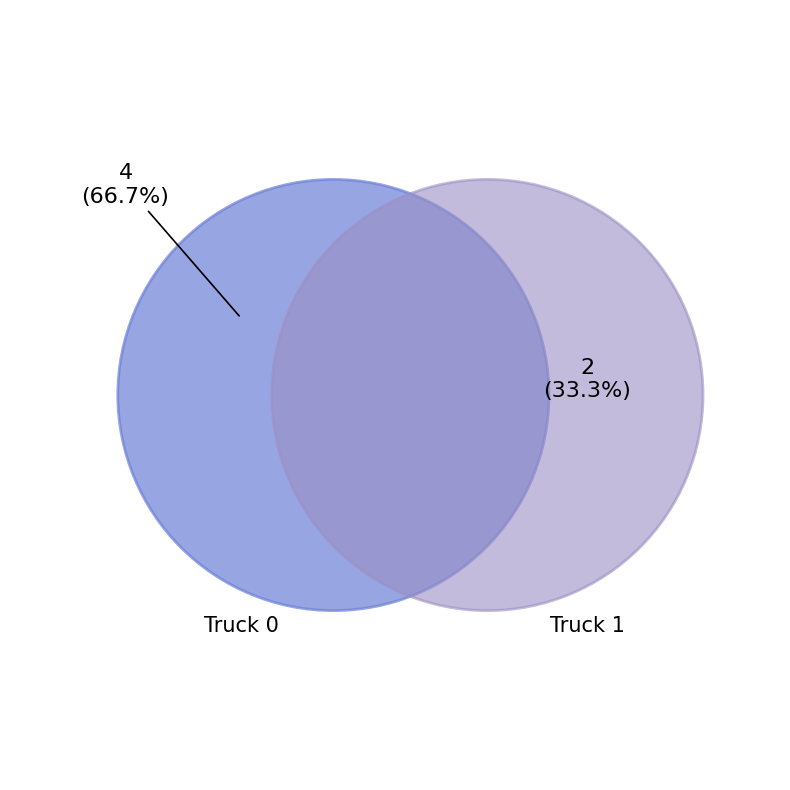

What is the change in value from Truck 0 to Truck 1?

-2